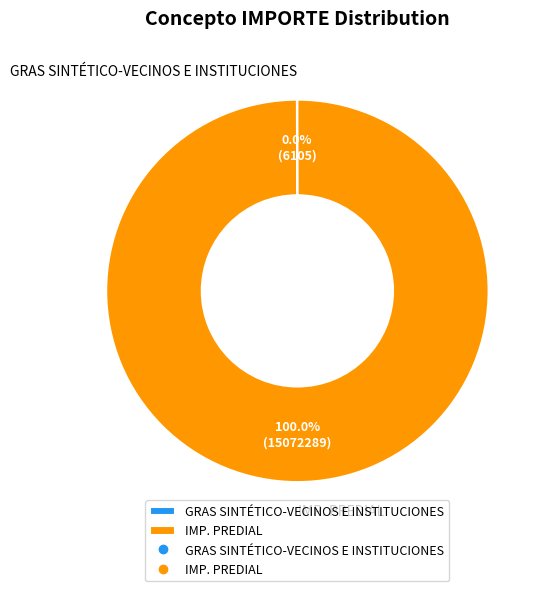

Is IMP. PREDIAL the majority of the pie?

Yes